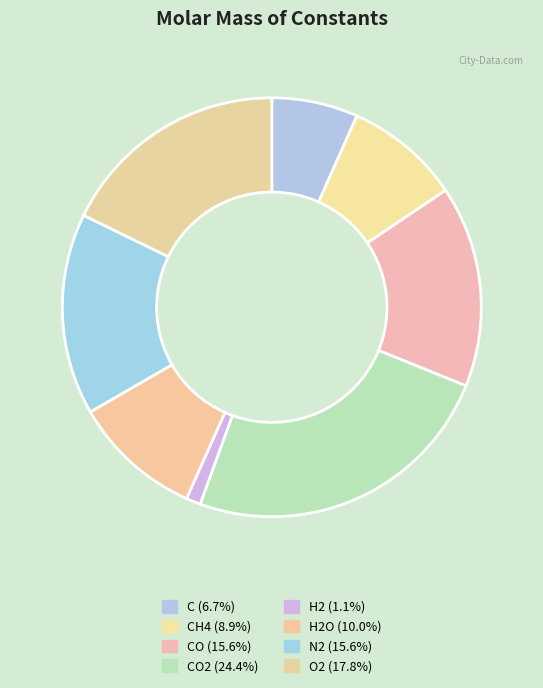

How many segments does this pie chart have?

8